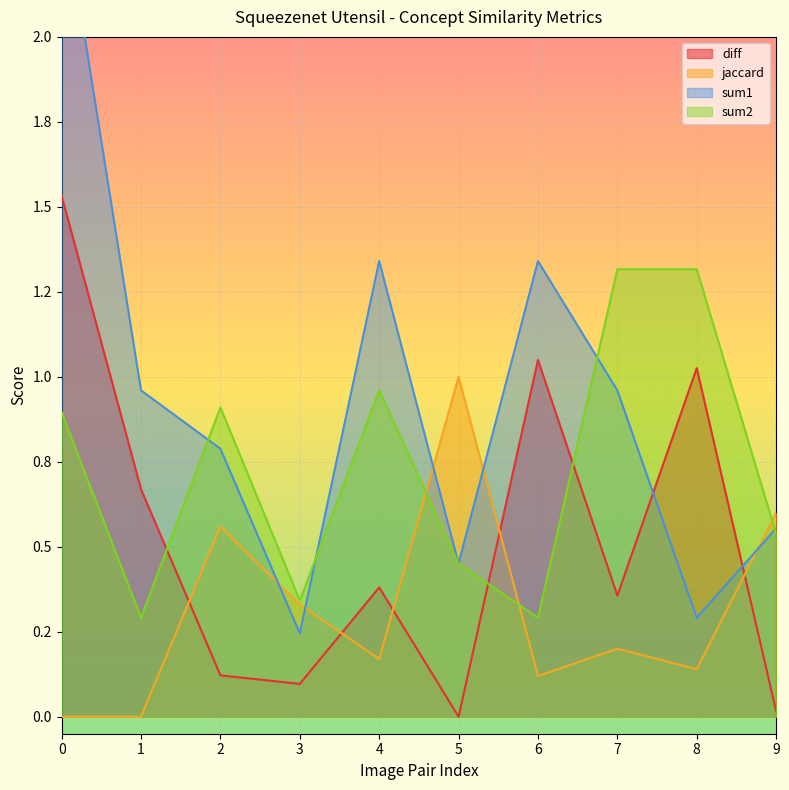

List the series in order of their overall mean, highest first.

sum1, sum2, diff, jaccard